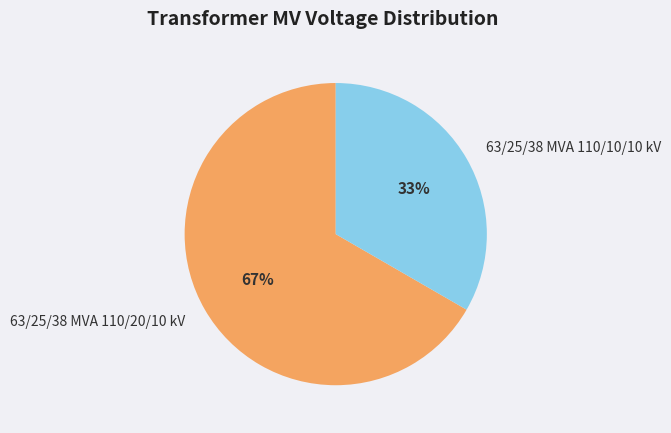

Between 63/25/38 MVA 110/10/10 kV and 63/25/38 MVA 110/20/10 kV, which is larger?

63/25/38 MVA 110/20/10 kV